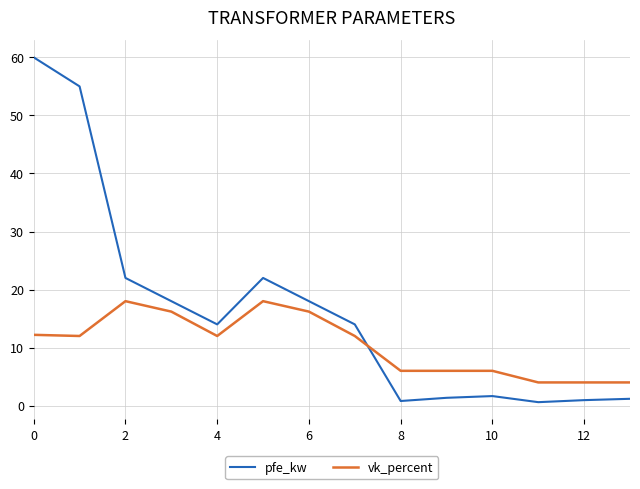

List the series in order of their peak value, highest first.

pfe_kw, vk_percent